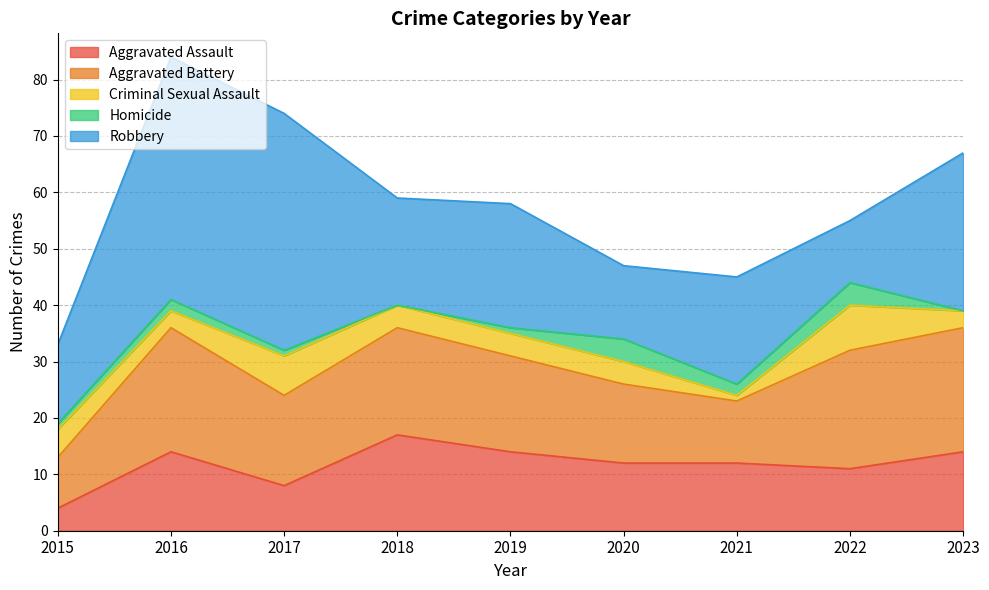

Rank the series at 2023 from lowest to highest value.

Homicide, Criminal Sexual Assault, Aggravated Assault, Aggravated Battery, Robbery